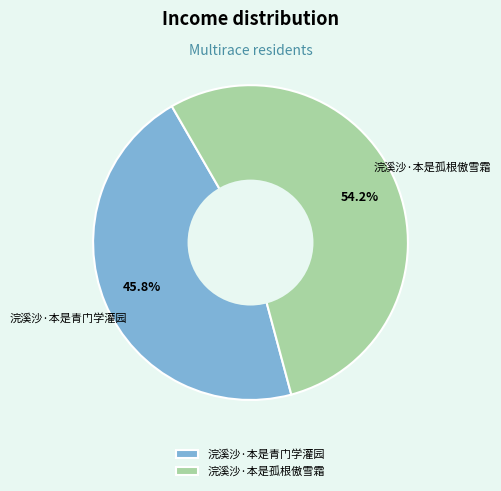

Between 浣溪沙·本是青门学灌园 and 浣溪沙·本是孤根傲雪霜, which is larger?

浣溪沙·本是孤根傲雪霜